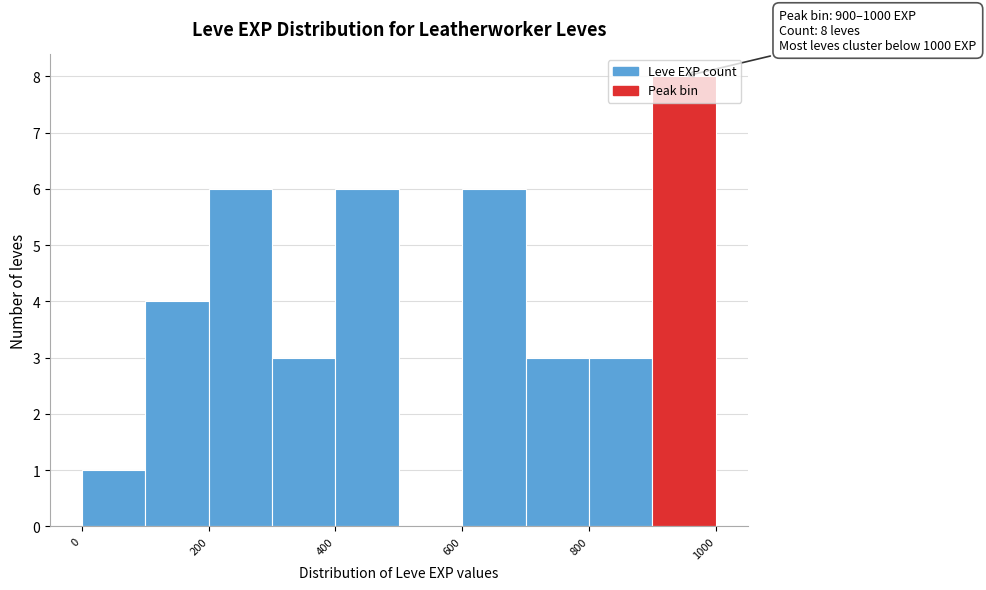

Which range on the x-axis has the tallest bar?

900 to 1000